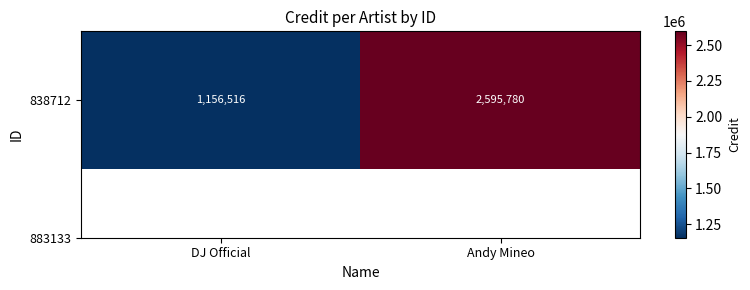

Reading left to right, extract all data points from this chart.

DJ Official=1156516	Andy Mineo=2595780